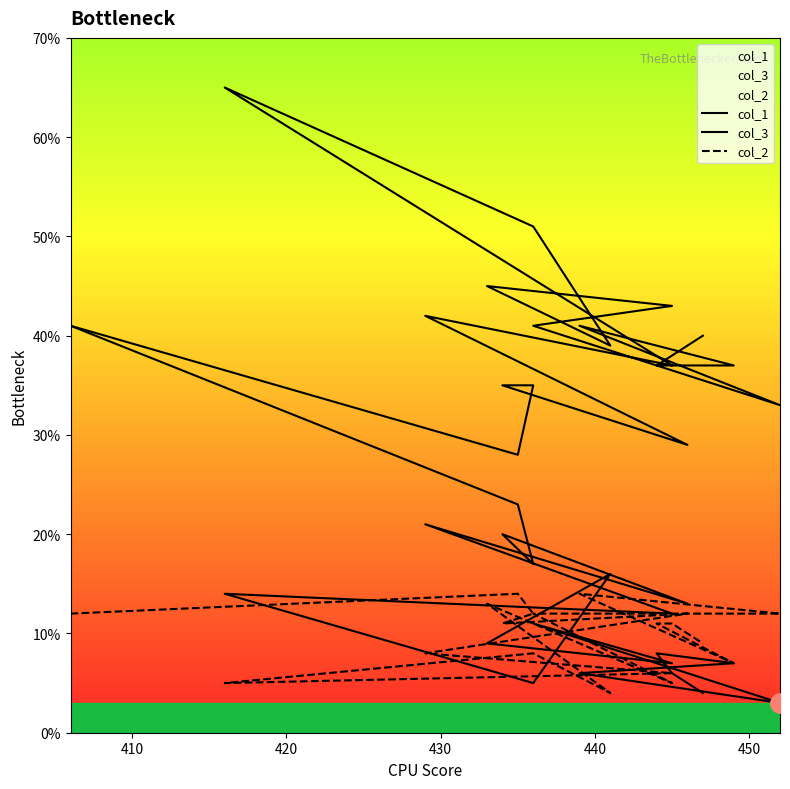

True or false: col_3 and col_2 cross at least once.

False